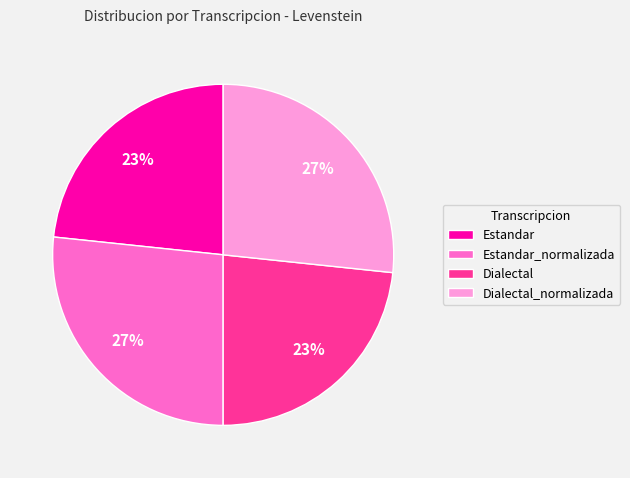

The Estandar_normalizada slice represents 35% of the pie. True or false?

False